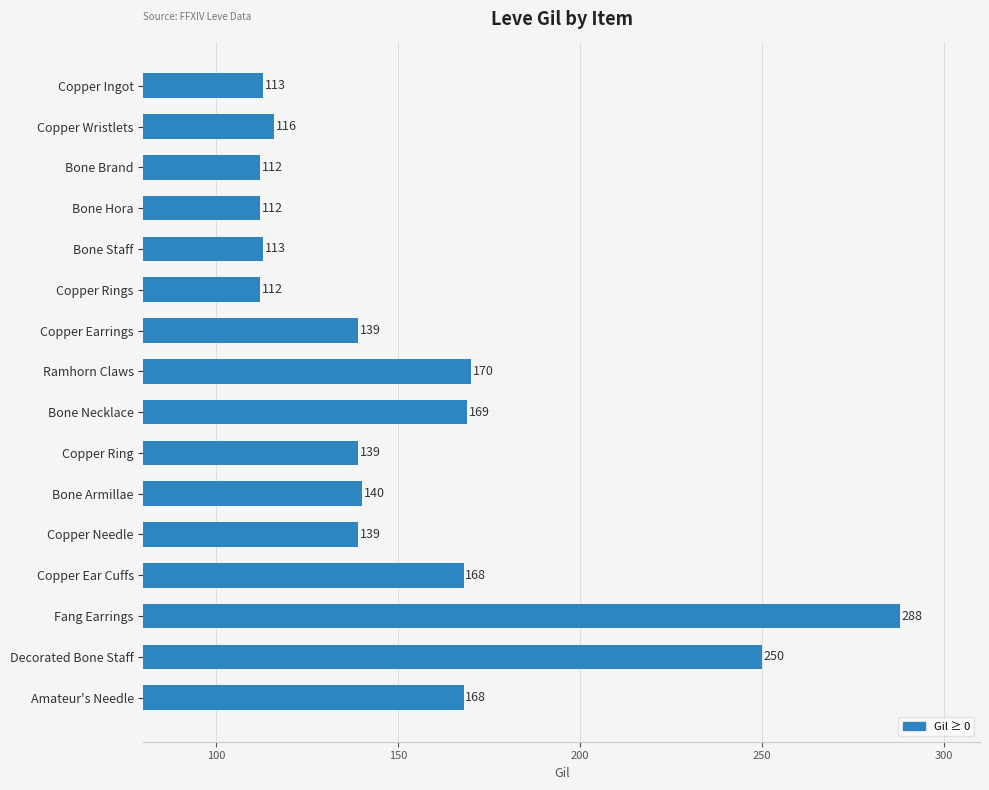

Reading top to bottom, list all the values displayed in this chart.

113	116	112	112	113	112	139	170	169	139	140	139	168	288	250	168